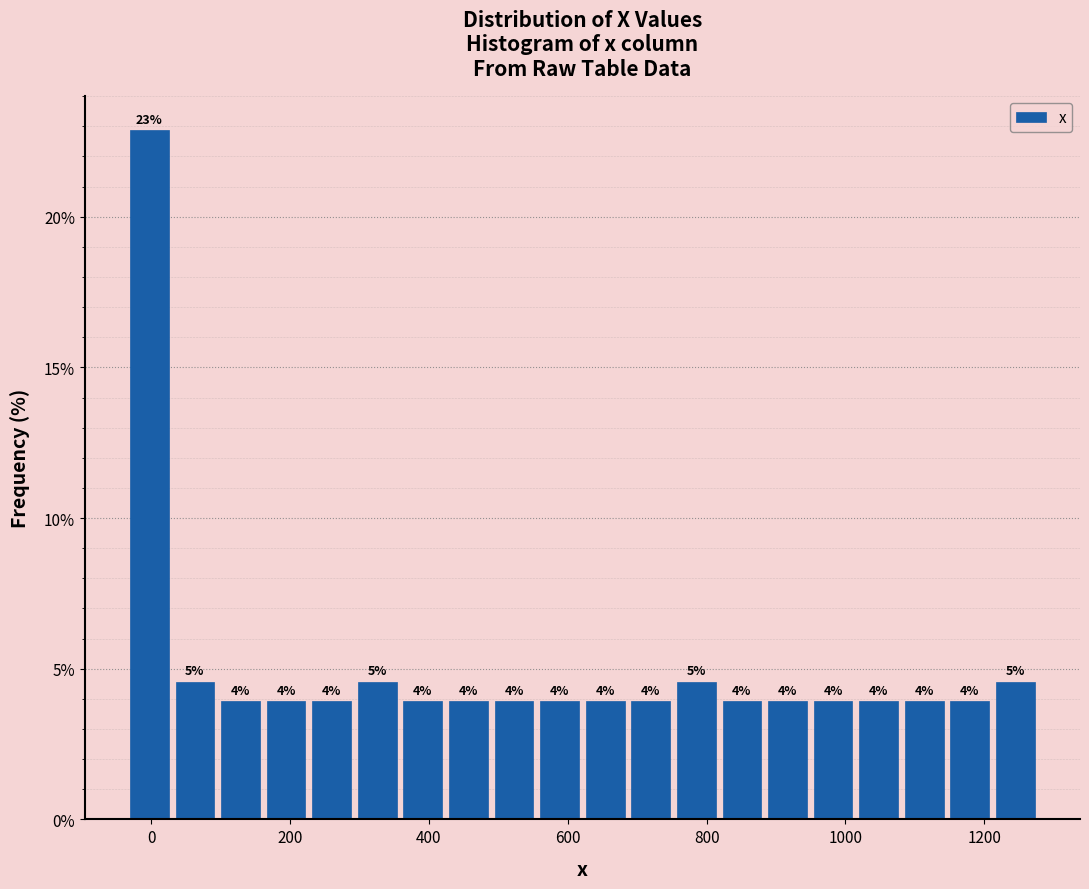

Read against the x-axis, roughly where is the centre of the tallest bar?

0